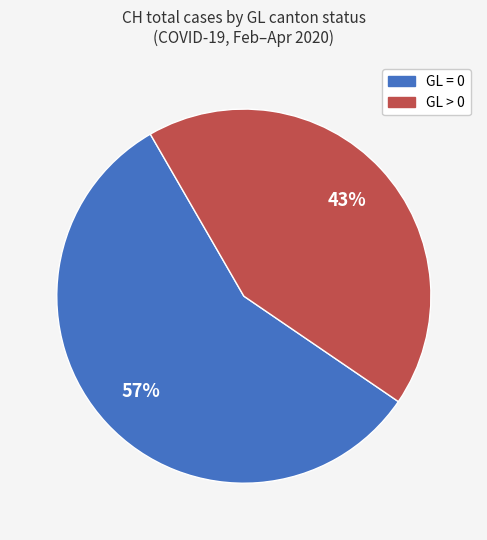

Is there a majority slice in this chart?

Yes